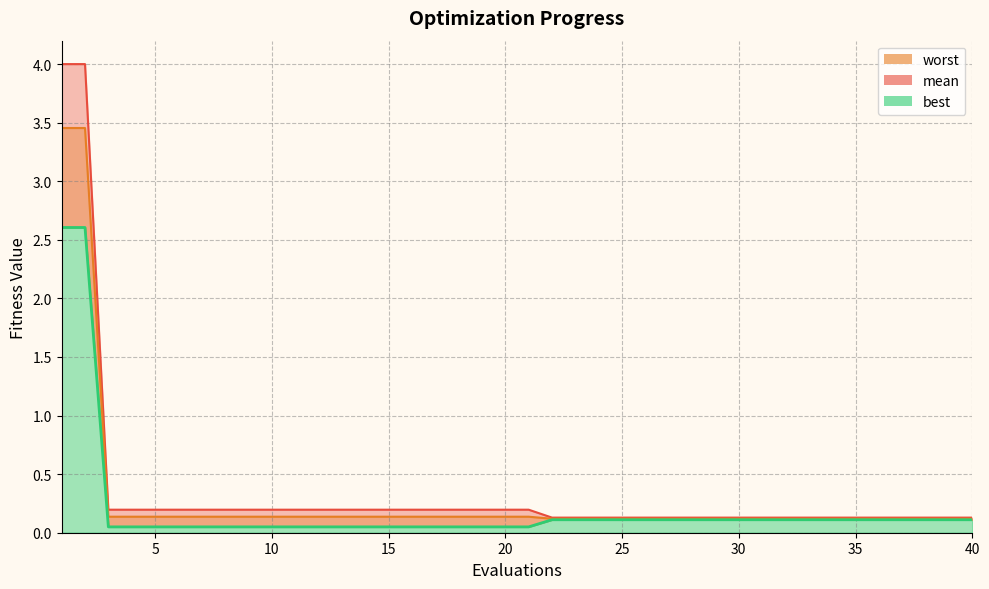

What is the lowest value of the worst series?

0.1